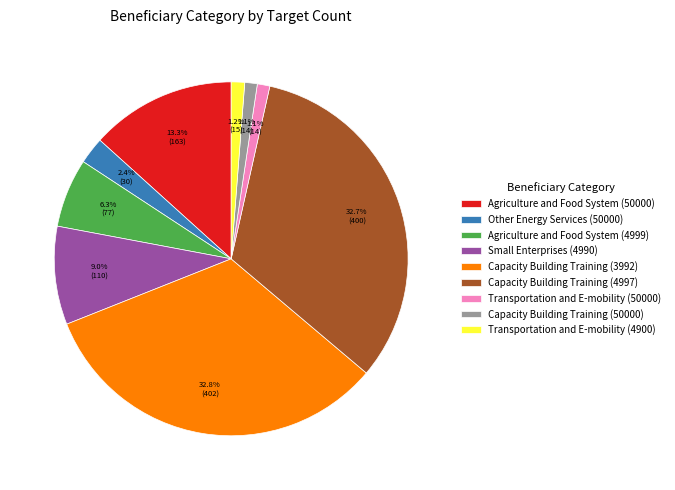

Do Capacity Building Training (3992) and Capacity Building Training (50000) together represent more than half of the pie?

No